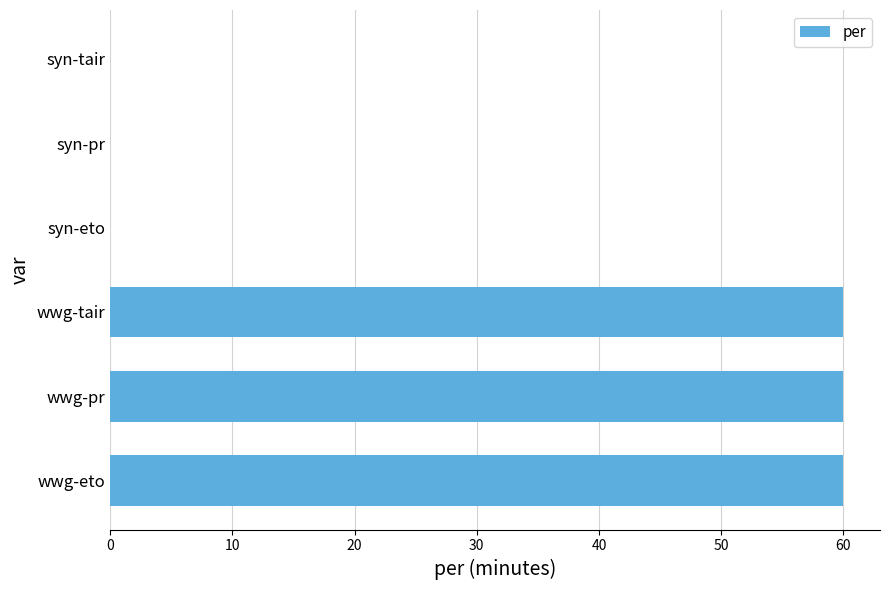

Approximately how many times larger is the value at wwg-tair compared to wwg-pr?

1.0